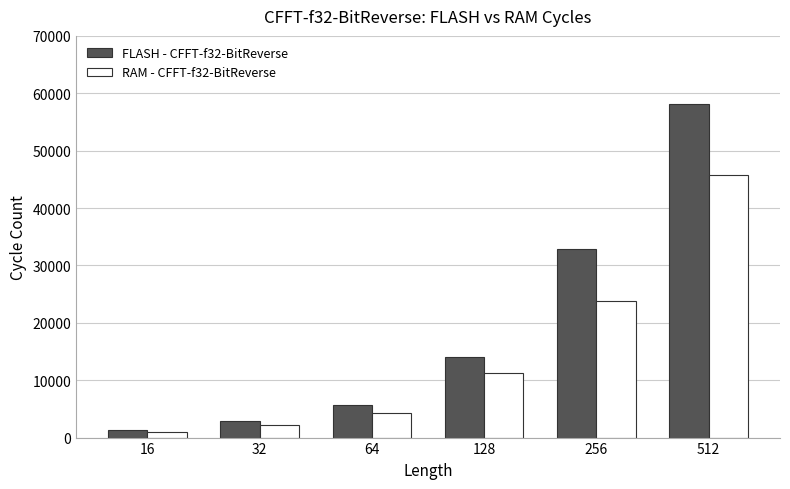

How many data points does each series have?

6